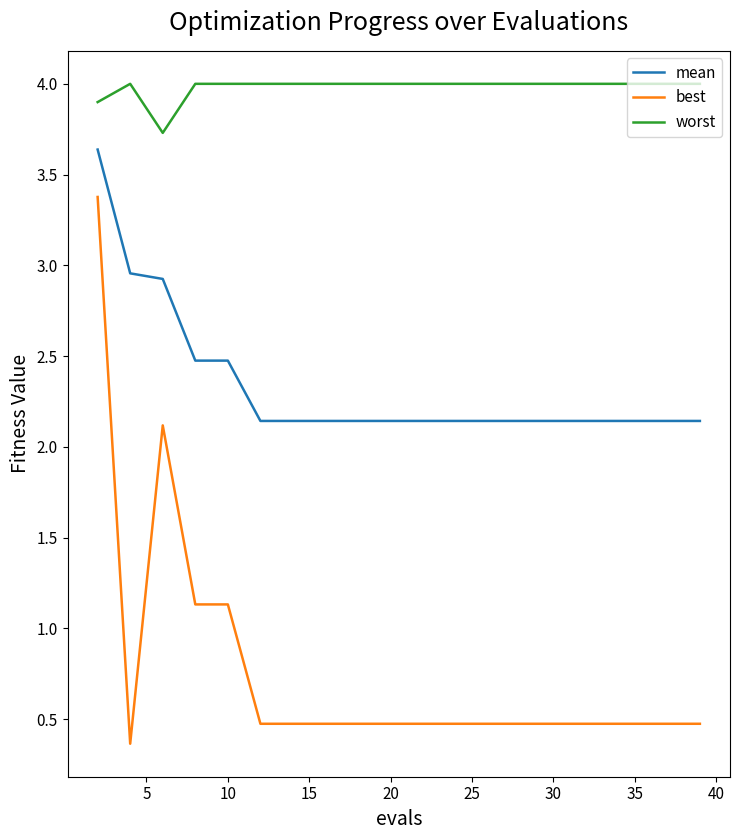

Which series has the largest total across all categories?

worst